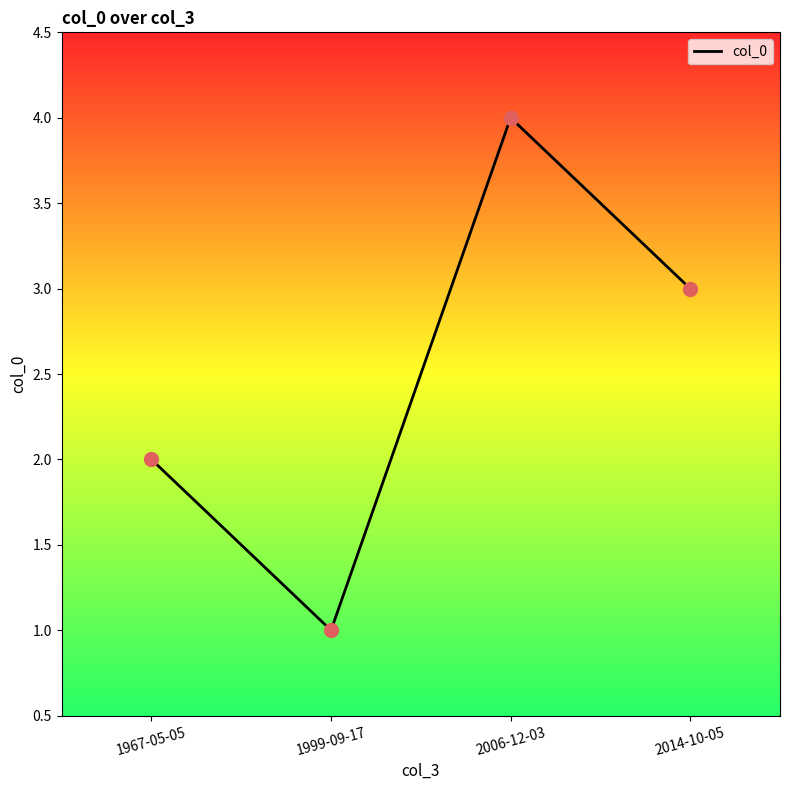

Approximately how many times larger is the value at 1967-05-05 compared to 2006-12-03?

0.5